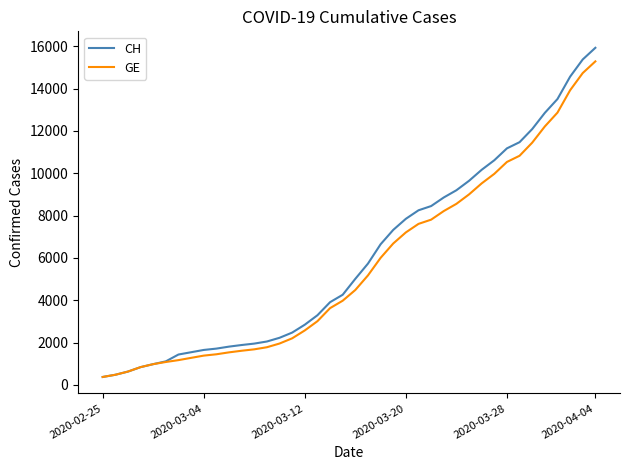

Which series has the largest range (max minus min)?

CH